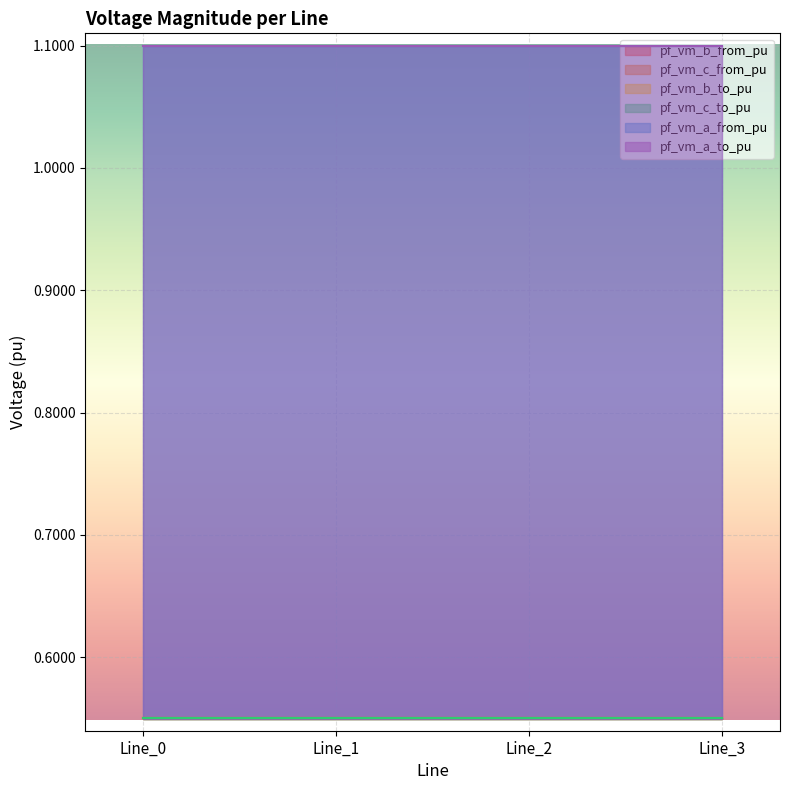

At which category is the sum across all series the highest?

Line_3